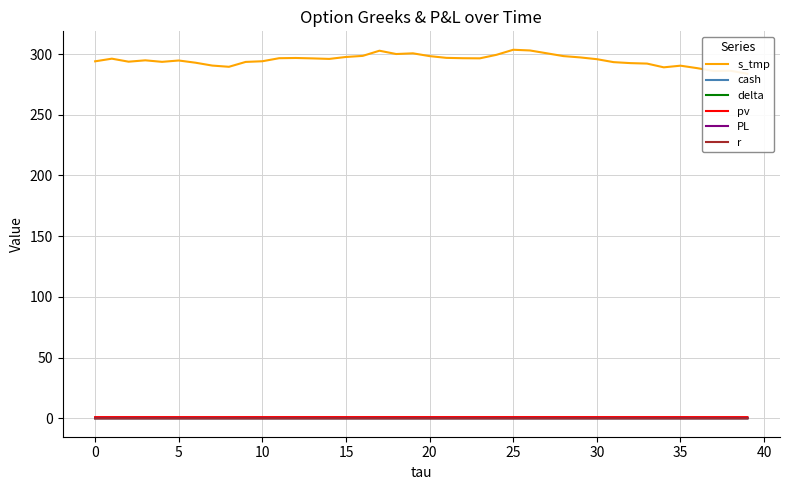

At which label does pv reach its peak?

25